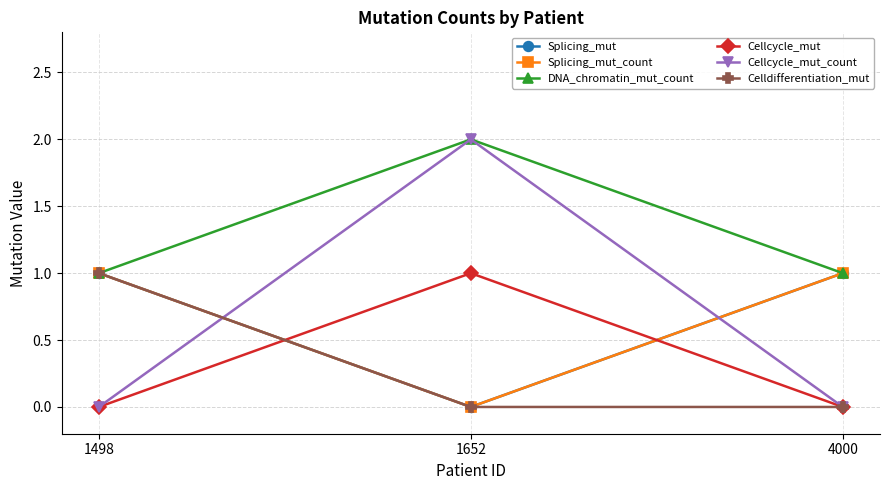

What is the lowest value of the DNA_chromatin_mut_count series?

1